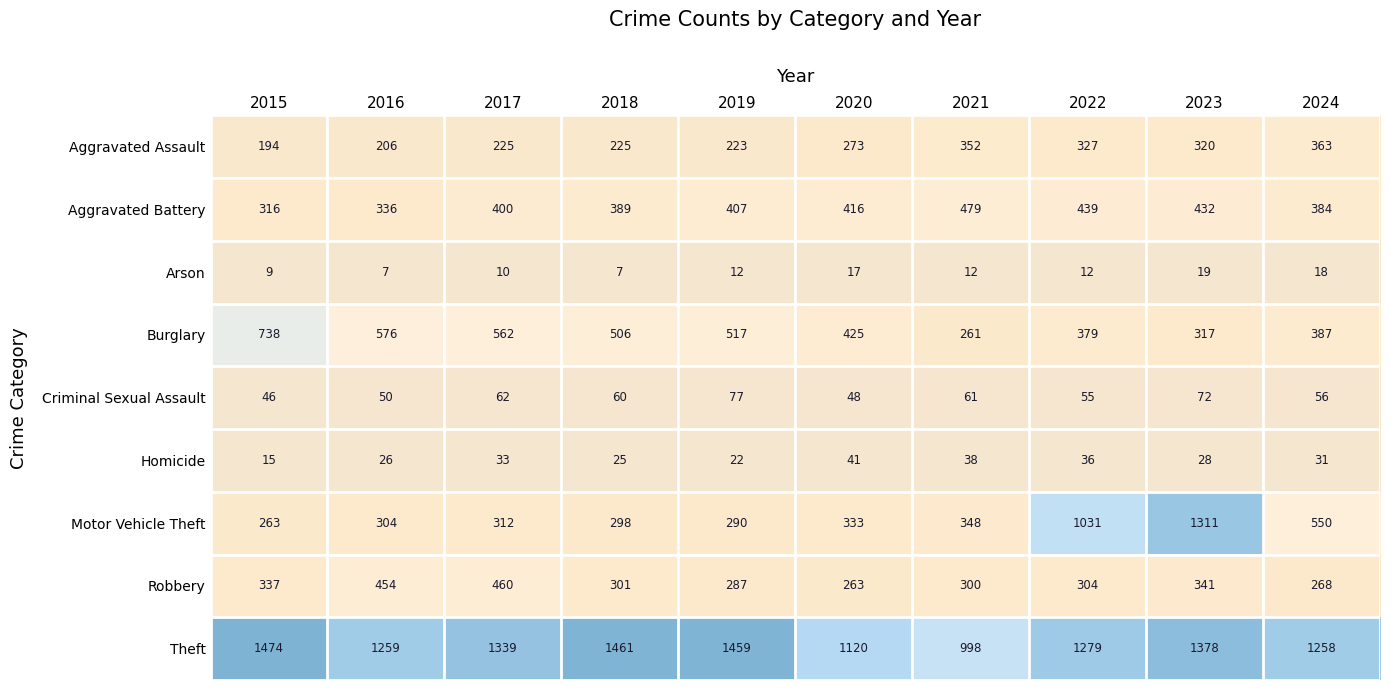

Is it true that Theft equals 883 at 2019?

False